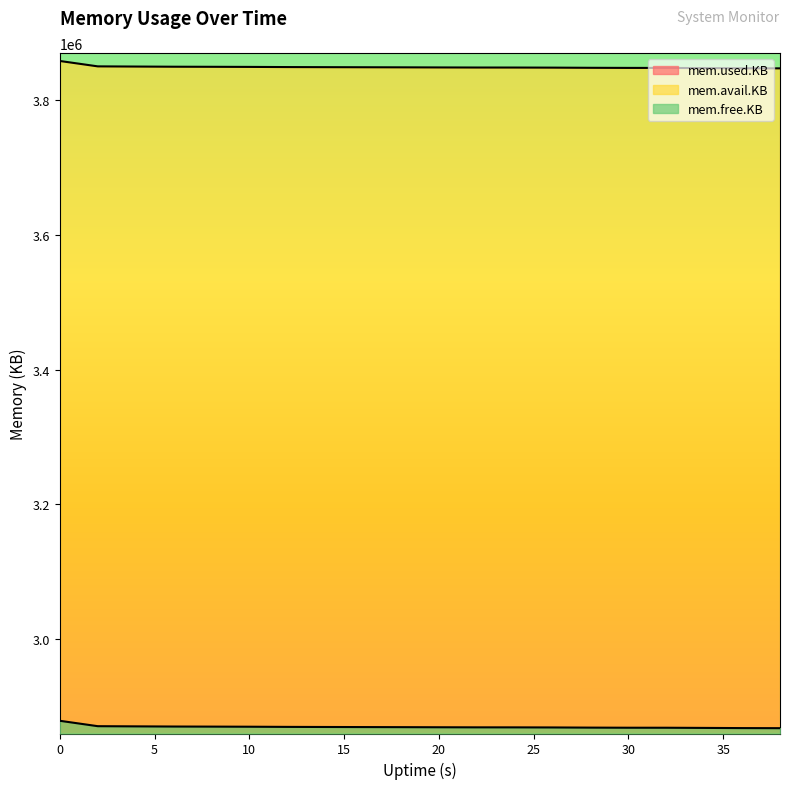

Which category has the highest value in the mem.used.KB series?

38